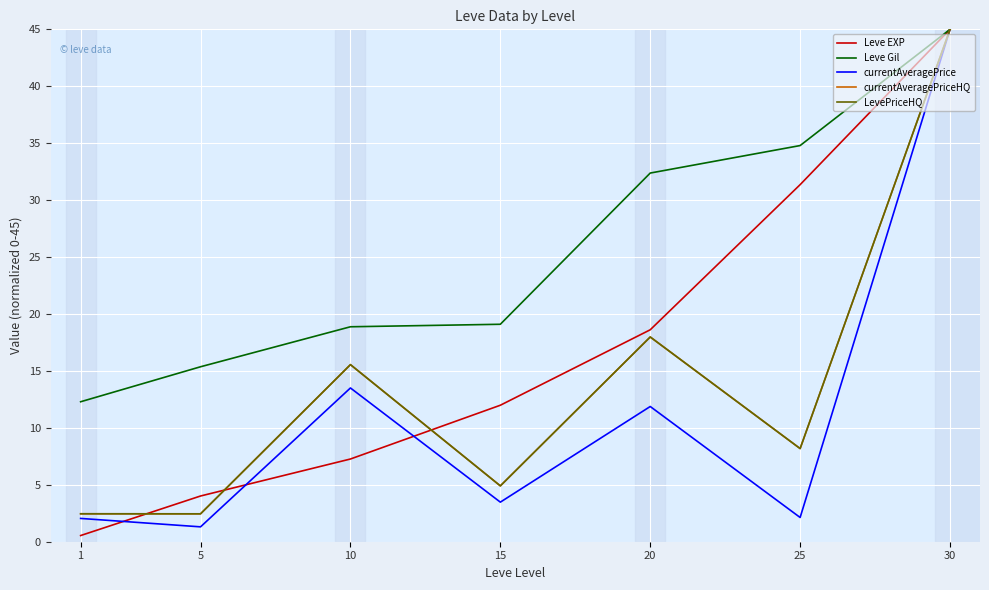

In currentAveragePrice, how many points are higher than both neighbors (excluding endpoints)?

2